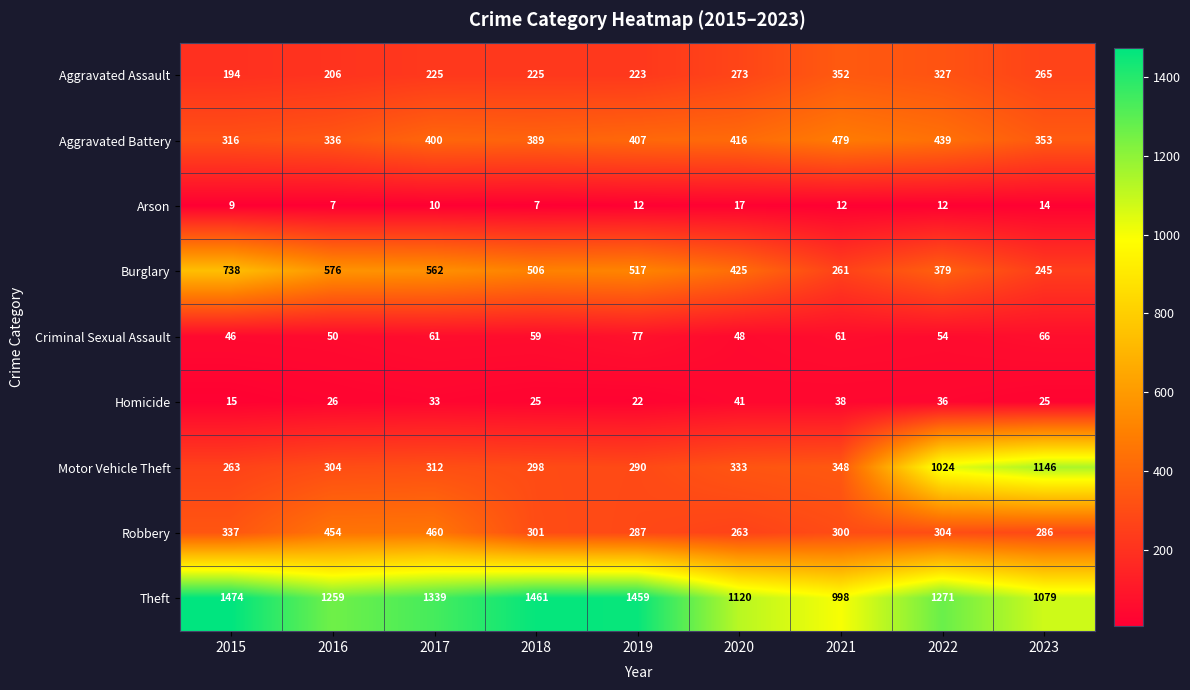

How many data points does each series have?

9